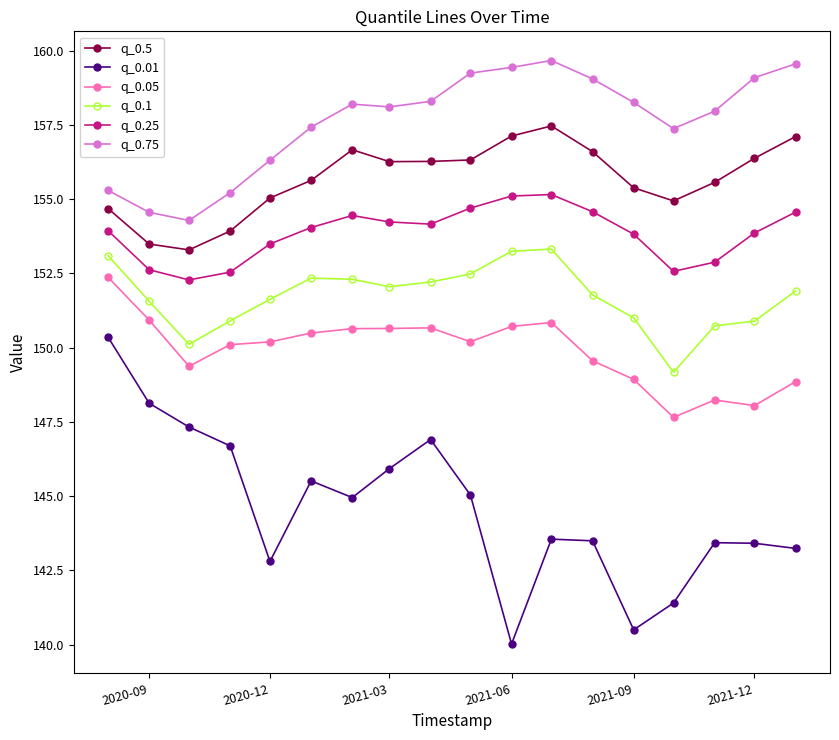

True or false: q_0.25 and q_0.05 cross at least once.

False